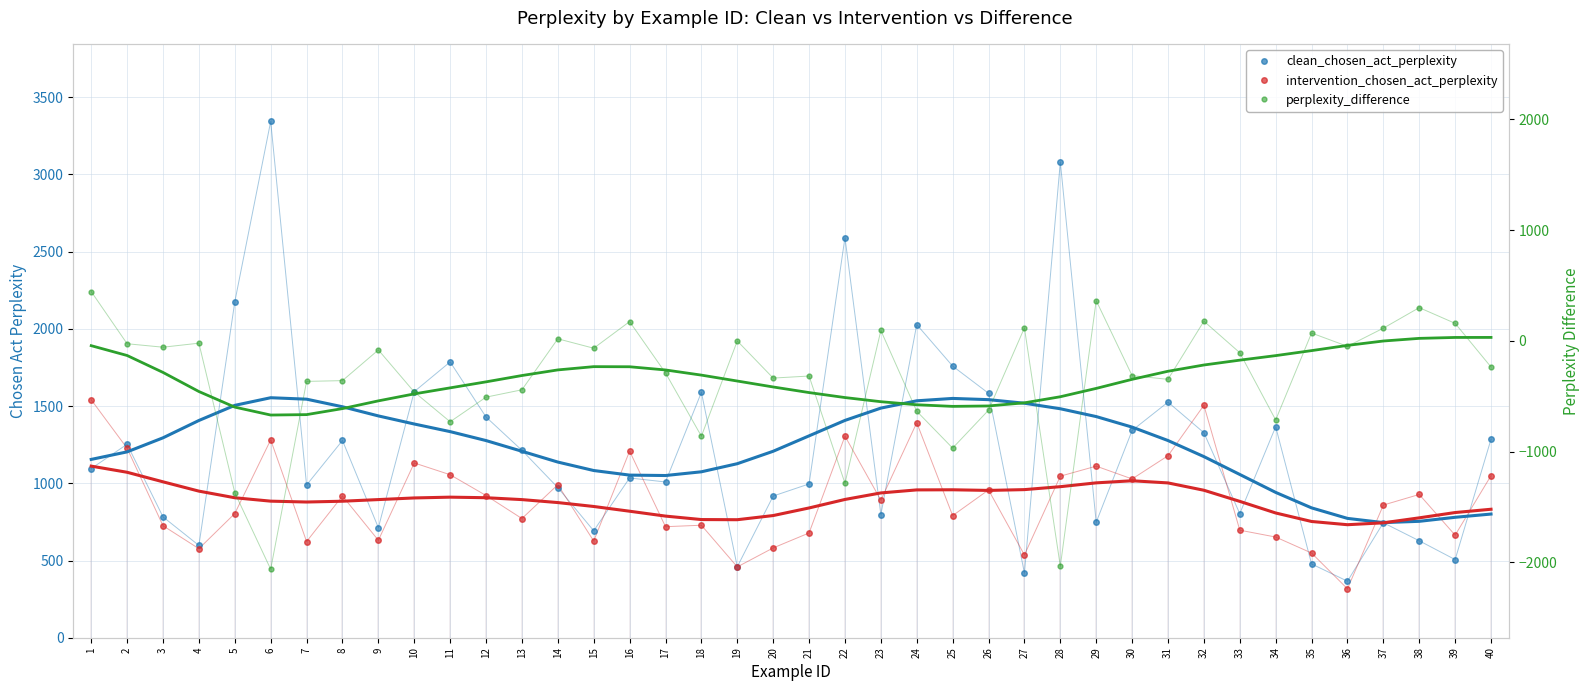

What is the difference between the maximum and minimum values in the intervention_chosen_act_perplexity series?

1224.2